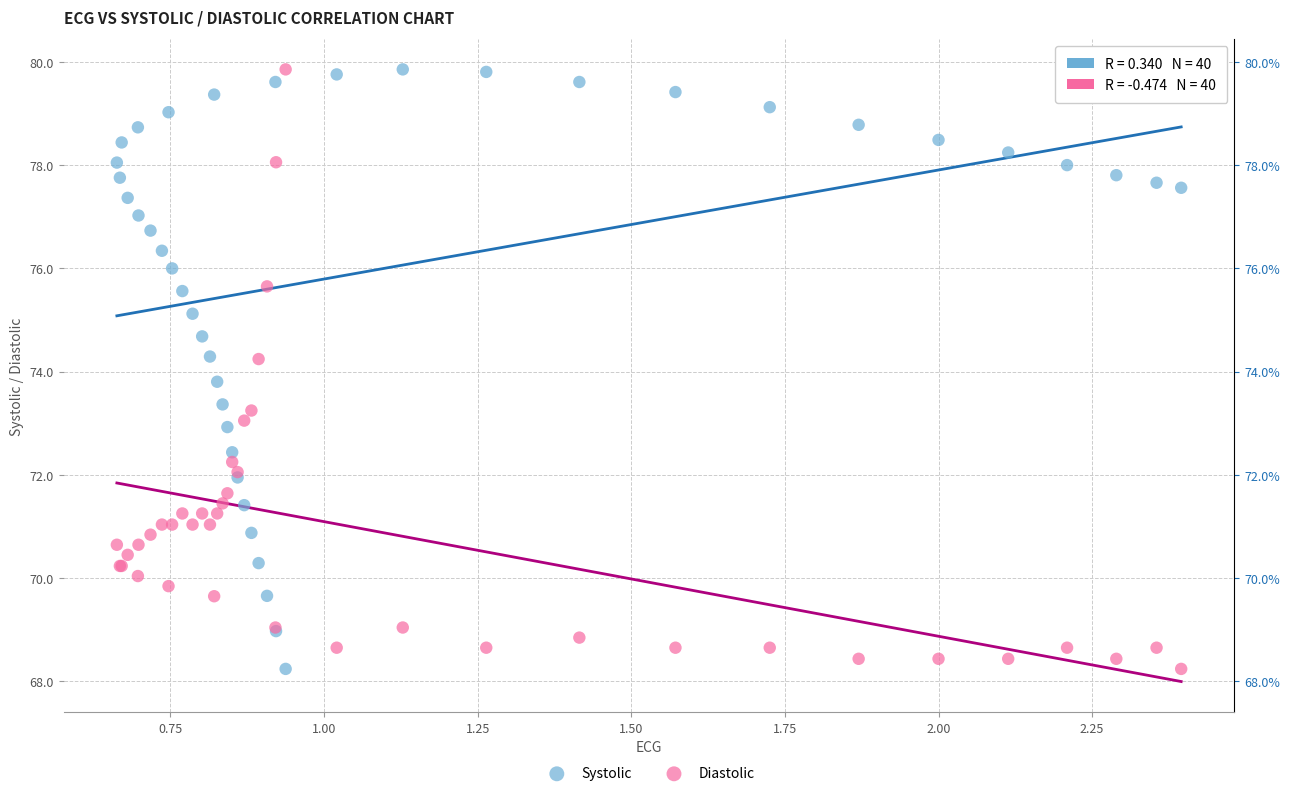

What is the X range (max minus min) for the scatter plot?

1.7